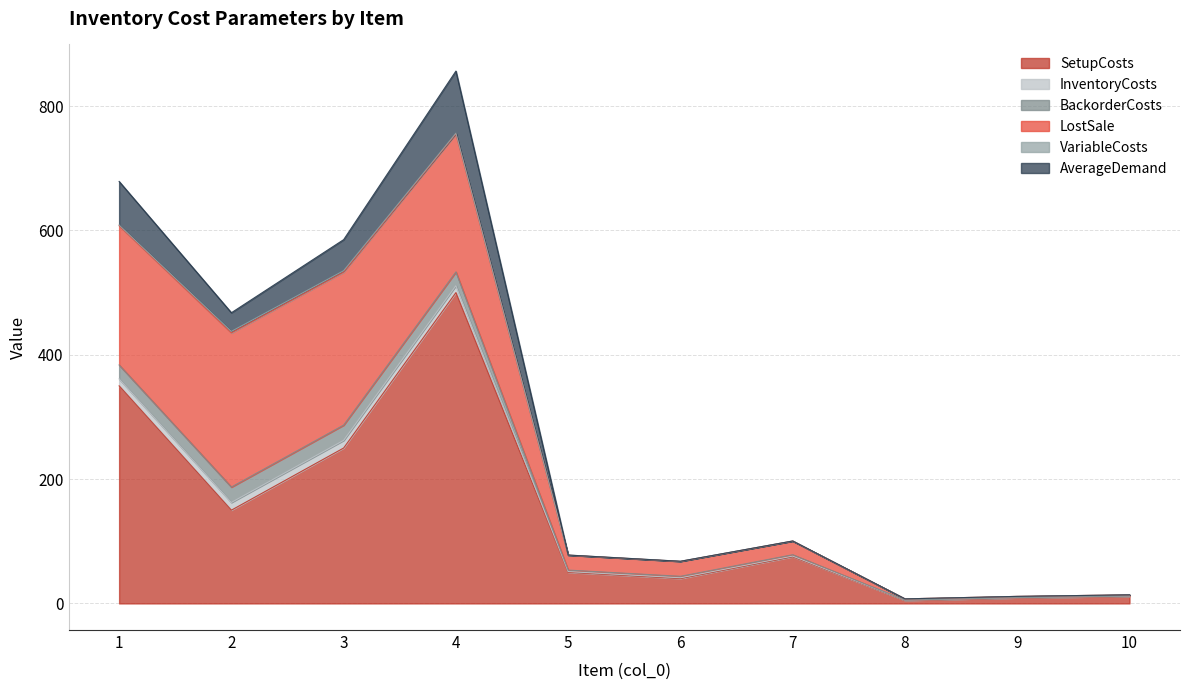

Reading right to left, extract all data points from this chart.

SetupCosts: 10=11.5	9=9.0	8=5.0	7=75.0	6=40.0	5=50.0	4=500.0	3=250.0	2=150.0	1=350.0
InventoryCosts: 10=0.1	9=0.1	8=0.1	7=1.1	6=1.2	5=1.2	4=11.1	3=12.3	2=12.4	1=11.2
BackorderCosts: 10=0.2	9=0.2	8=0.2	7=2.2	6=2.4	5=2.4	4=22.2	3=24.6	2=24.8	1=22.4
LostSale: 10=2.0	9=2.0	8=2.0	7=22.0	6=24.0	5=24.0	4=222.0	3=246.0	2=248.0	1=224.0
VariableCosts: 10=0.0	9=0.0	8=0.0	7=0.1	6=0.2	5=0.2	4=1.1	3=2.3	2=2.4	1=1.2
AverageDemand: 10=0.0	9=0.0	8=0.0	7=0.0	6=0.0	5=0.0	4=100.0	3=50.0	2=30.0	1=70.0